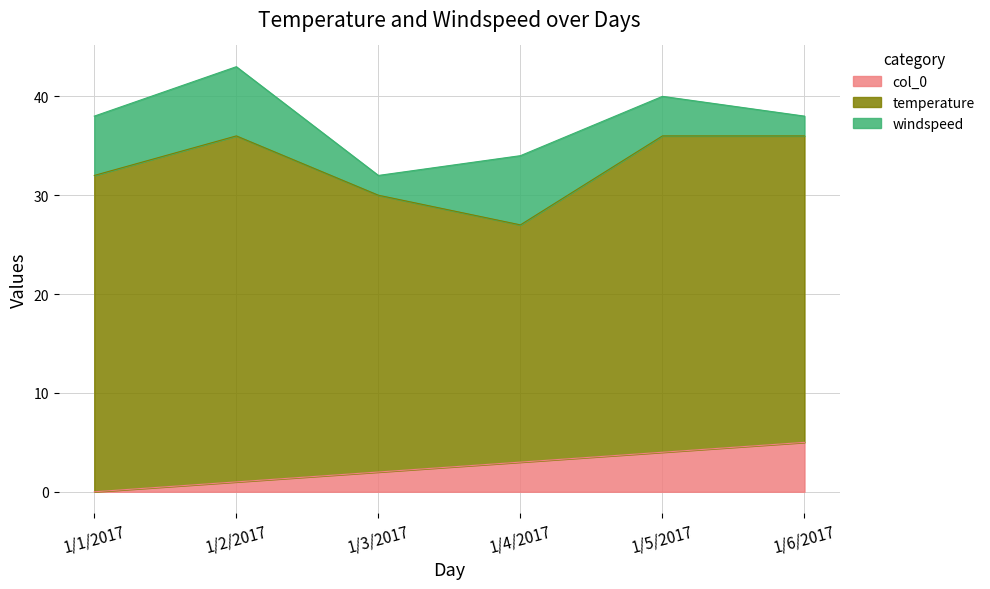

Rank the series at 1/4/2017 from highest to lowest value.

temperature, windspeed, col_0